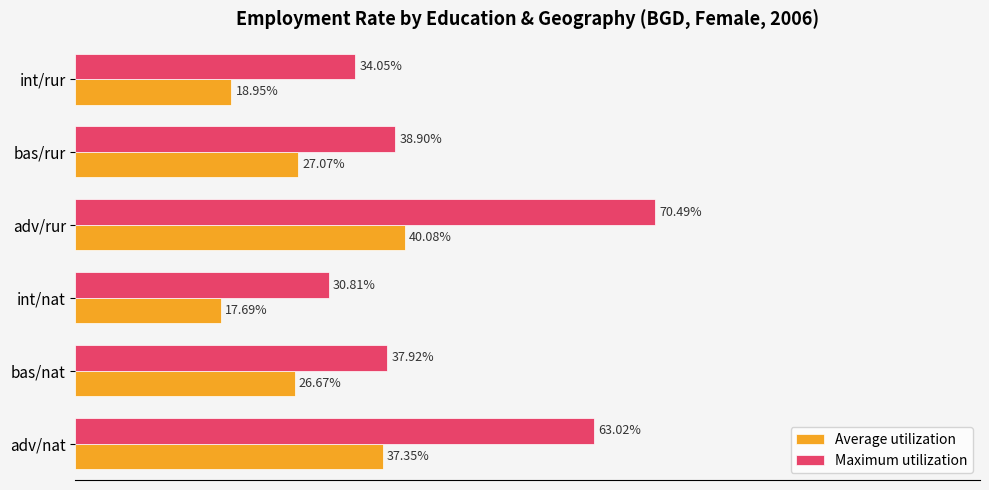

At which category is the sum across all series the highest?

adv/rur